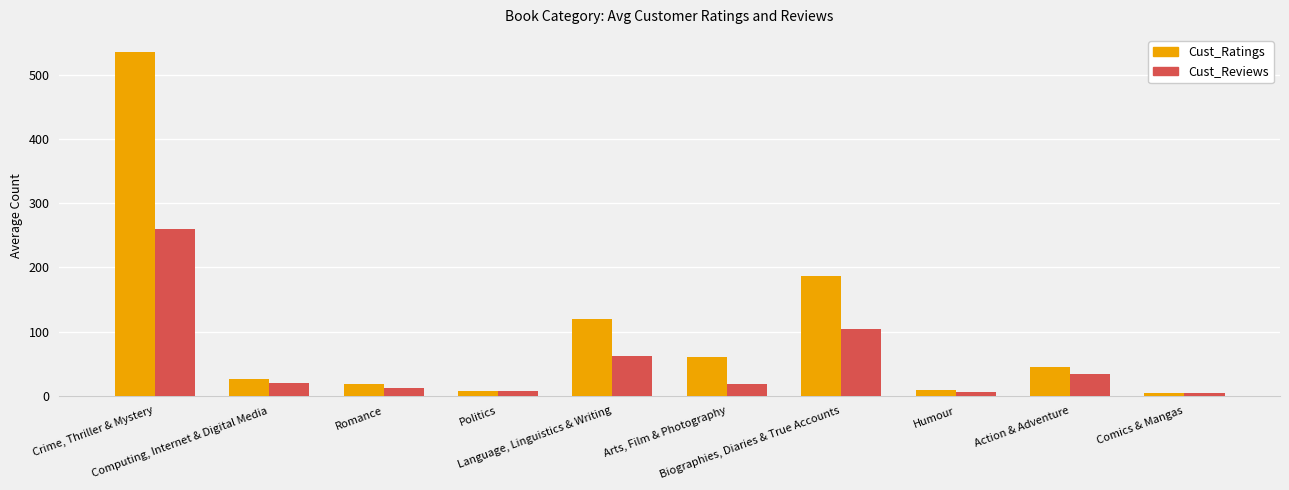

What is the label of the 9th bar from the left?

Action & Adventure